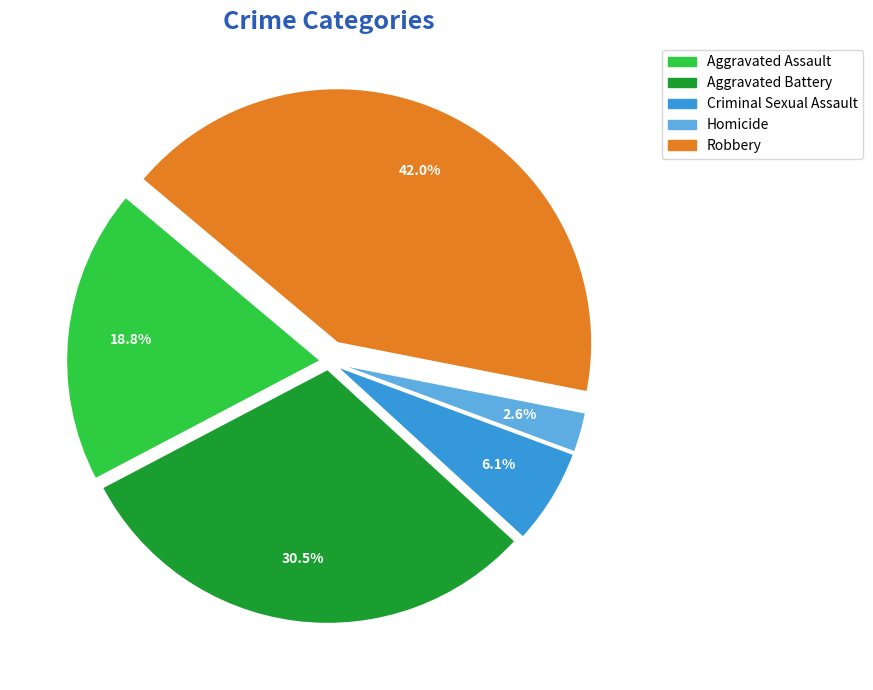

What percentage is the Criminal Sexual Assault slice, to the nearest percent?

6%